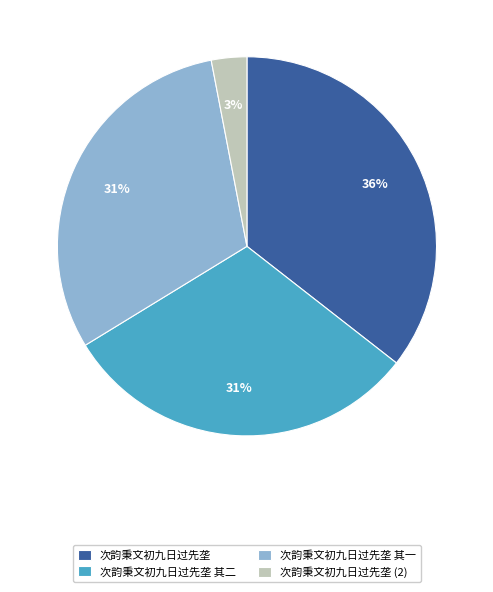

To the nearest percent, what is the combined percentage of 次韵秉文初九日过先垄 其二 and 次韵秉文初九日过先垄 其一?

61%